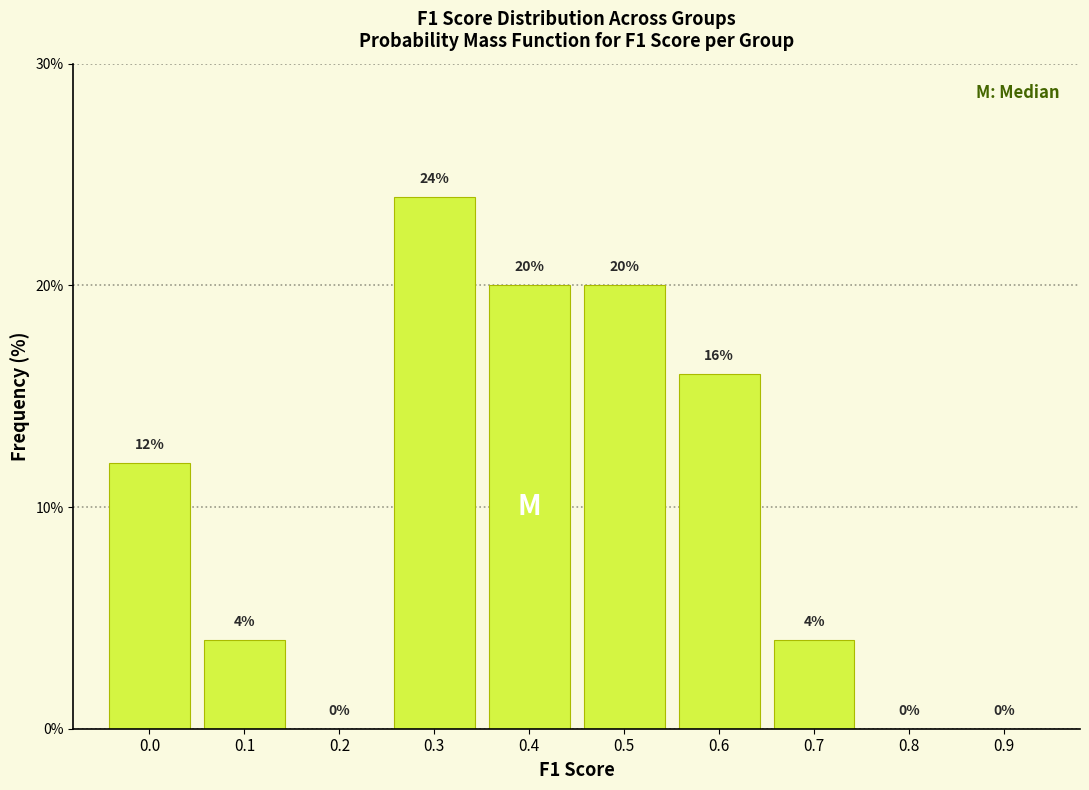

Reading left to right, extract all data points from this chart.

0.0=12	0.1=4	0.2=0	0.3=24	0.4=20	0.5=20	0.6=16	0.7=4	0.8=0	0.9=0